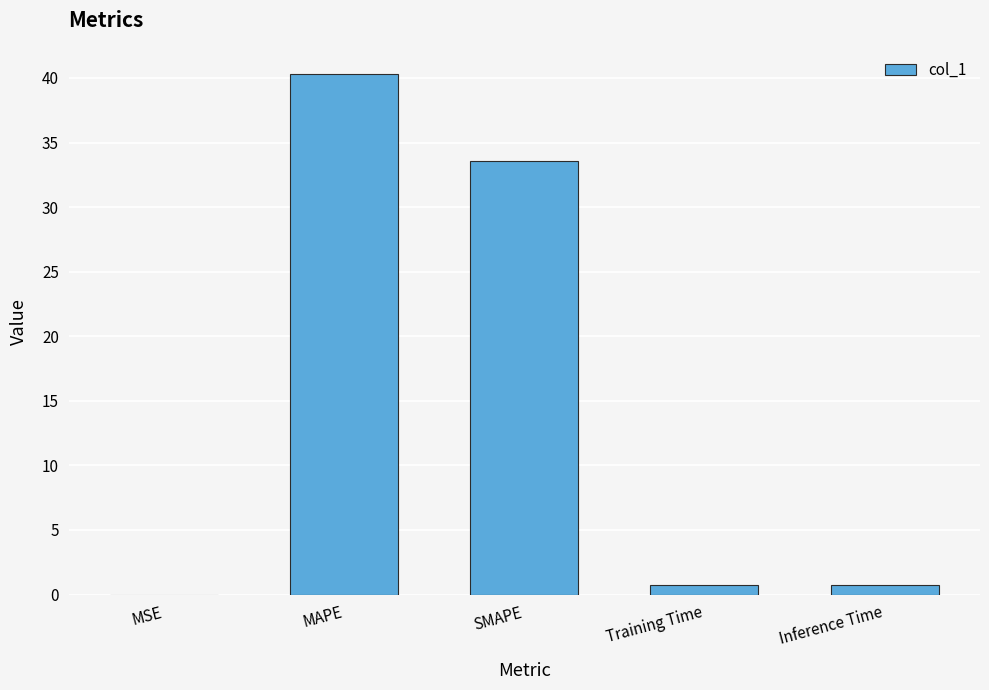

What is the approximate value at MAPE?

40.3